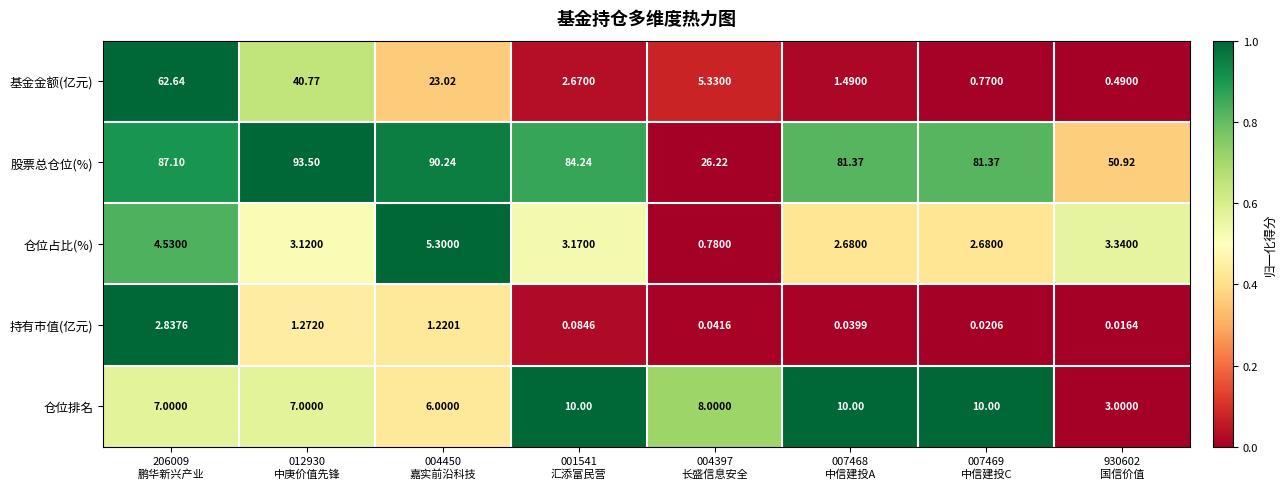

Which series has the largest range (max minus min)?

股票总仓位(%)